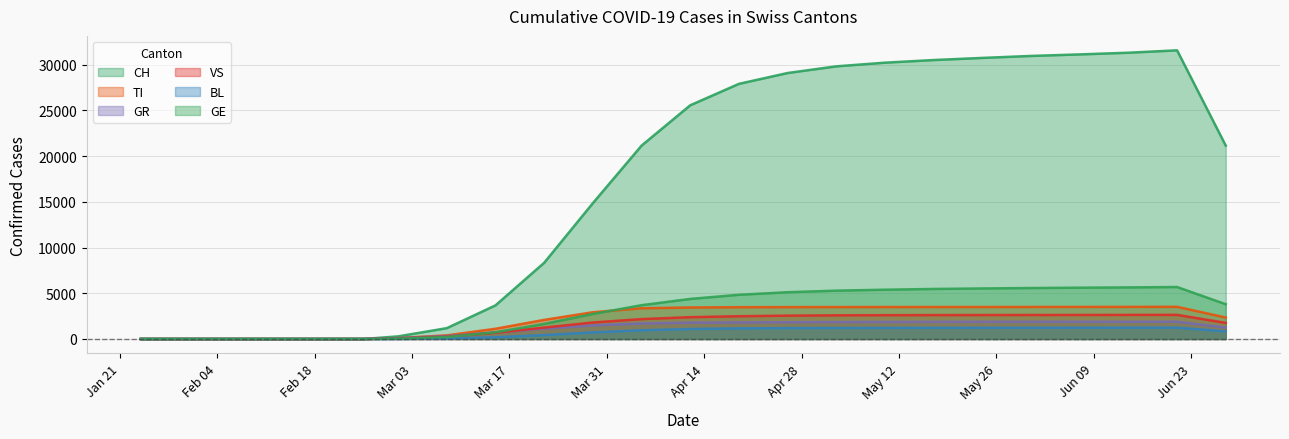

What is the sum of all CH values?

399300.0